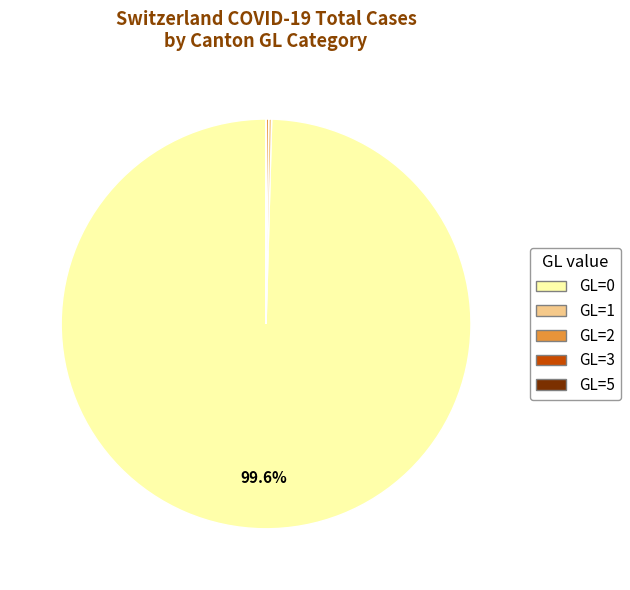

Is there any slice that represents more than half of the pie?

Yes